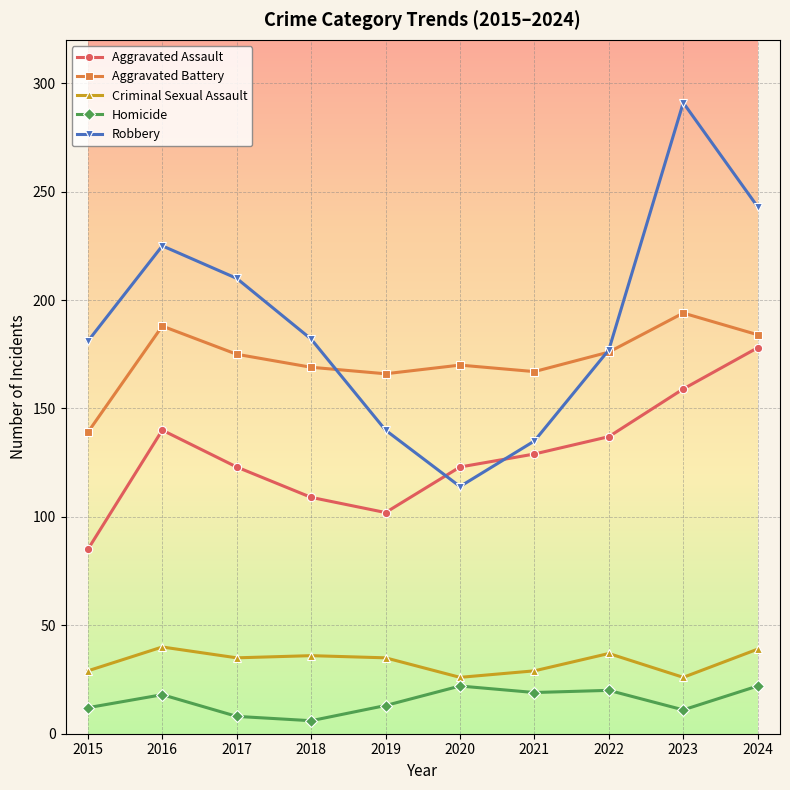

At which category does Robbery reach its first local valley?

2020